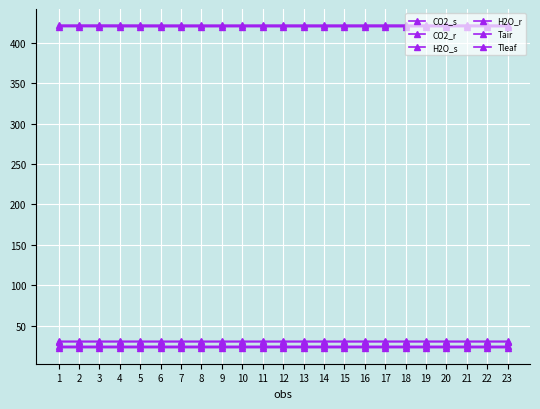

Which category has the highest value in the CO2_s series?

3